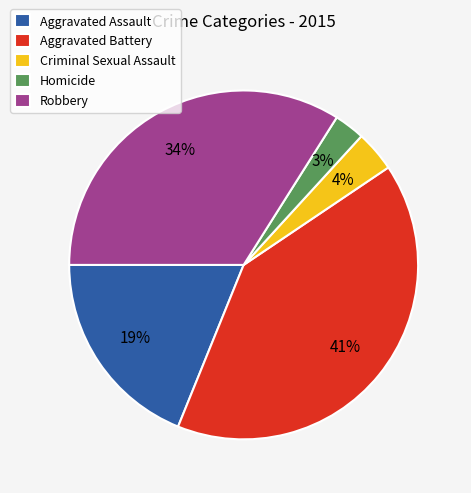

How many segments does this pie chart have?

5